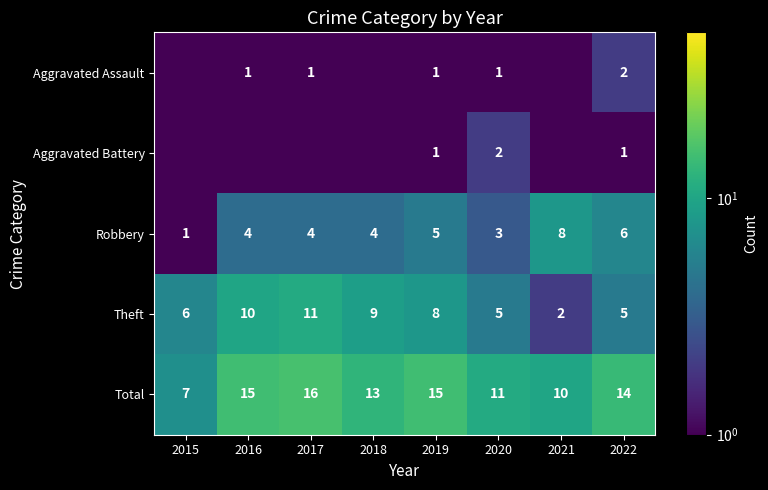

What is the approximate value of Robbery at 2022?

6.0